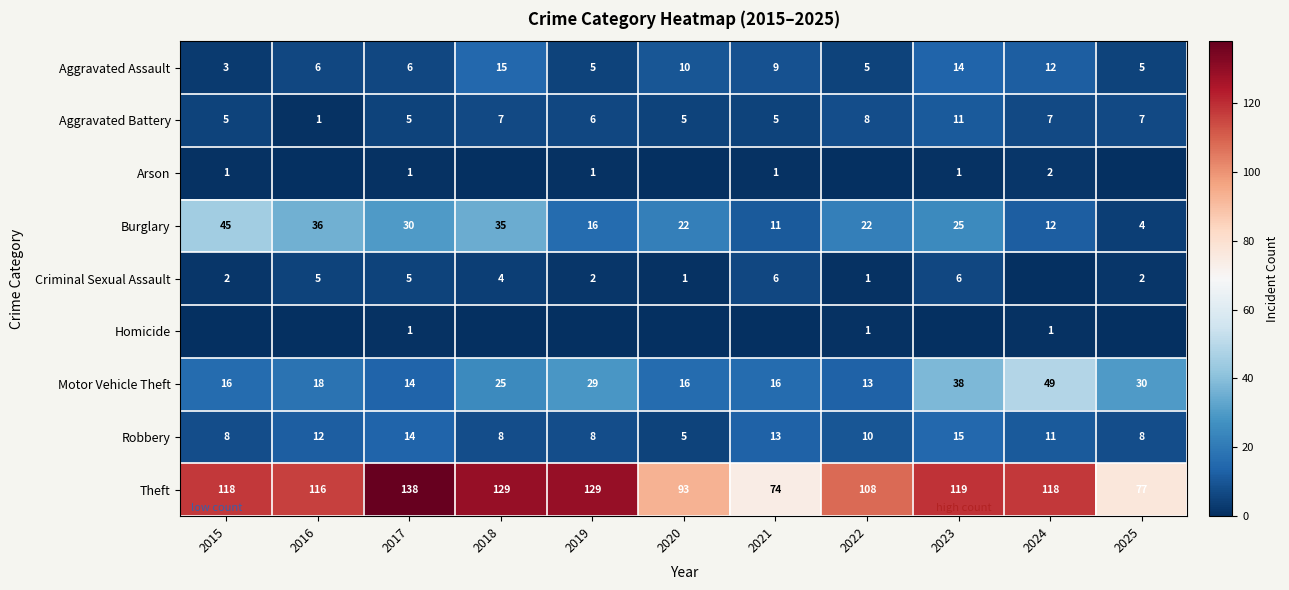

What is the sum of all Burglary values?

258